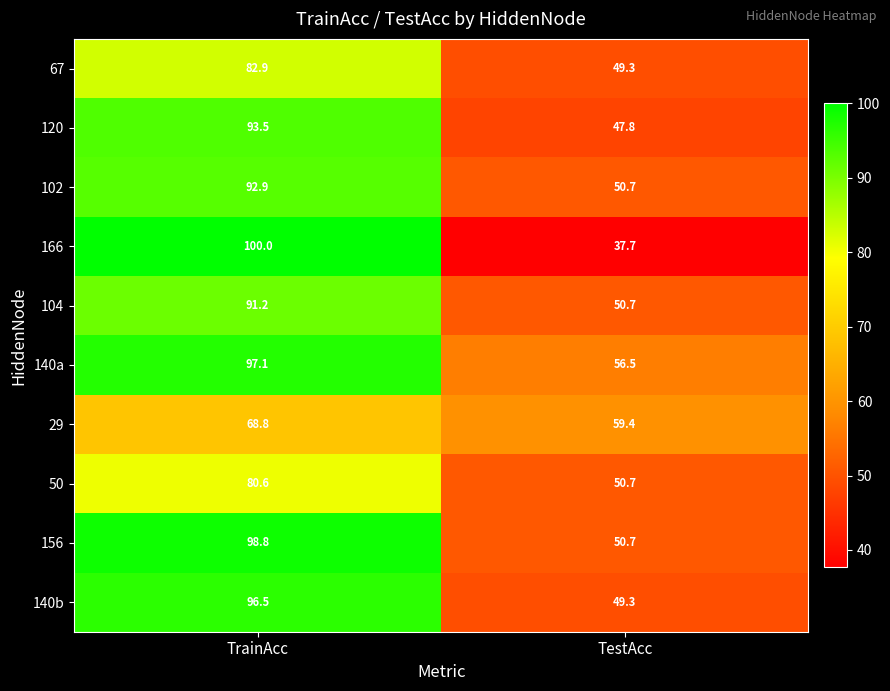

List the labels in order of 166 value, smallest first.

TestAcc, TrainAcc